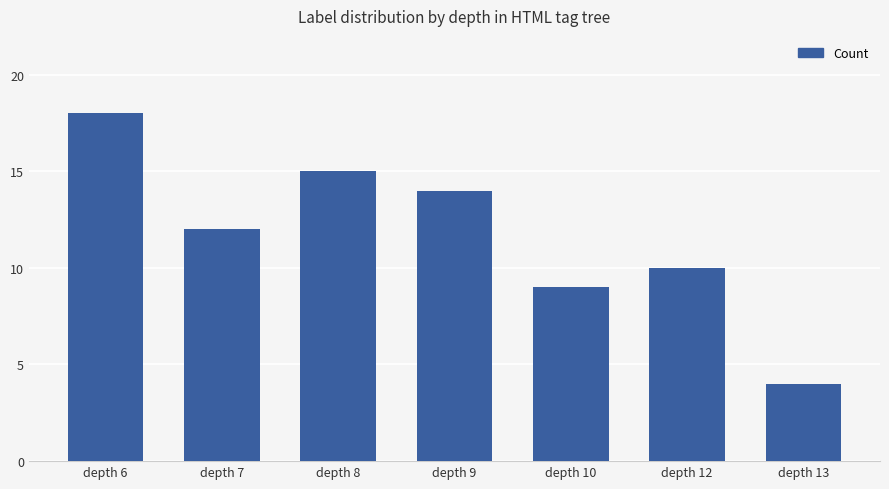

Is it true that the value at depth 7 is 5?

False